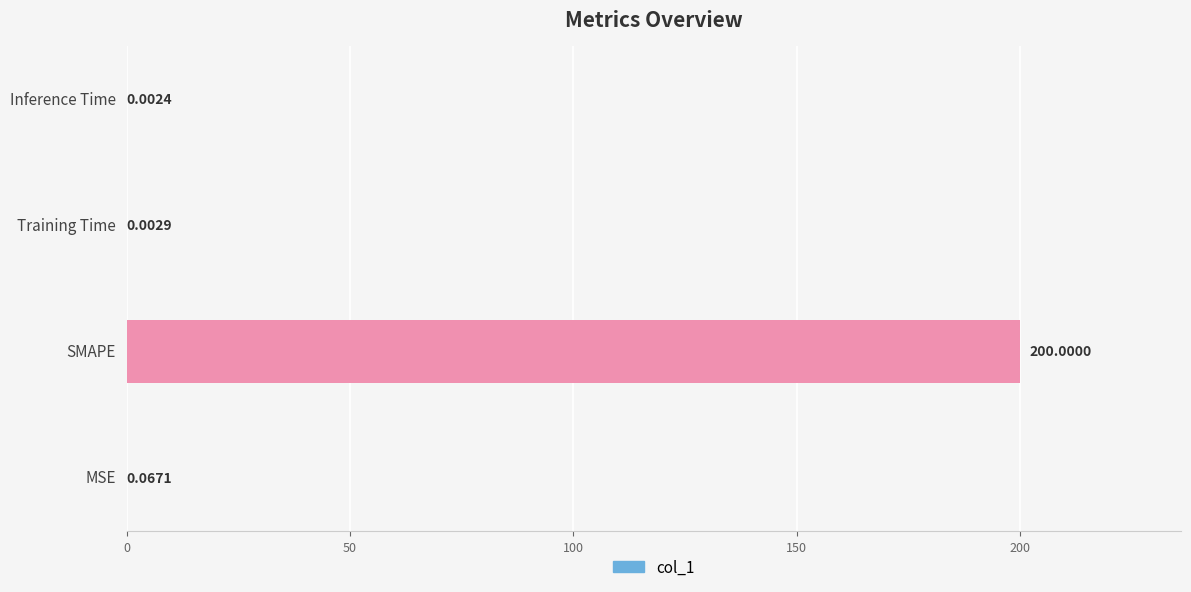

What is the sum of all values?

200.1